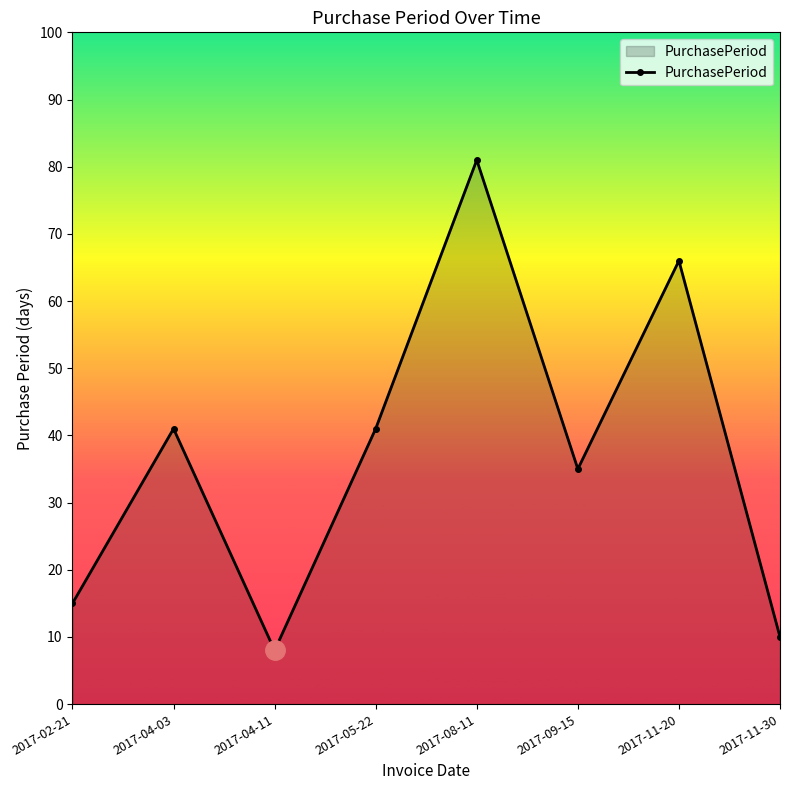

How many lines are shown in the chart?

1